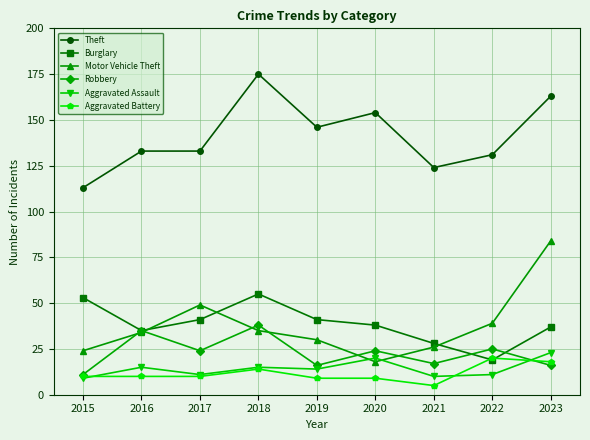

What is the minimum value shown in the chart?

5